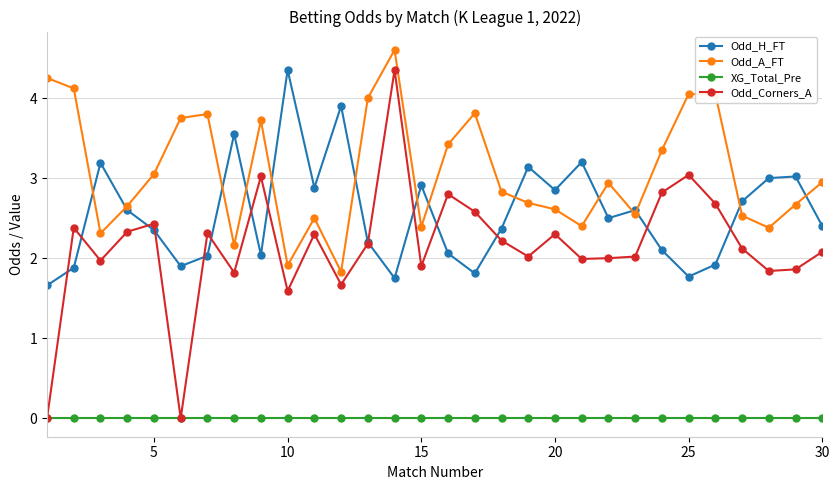

True or false: Odd_A_FT has more than 2 points higher than both neighbors.

True